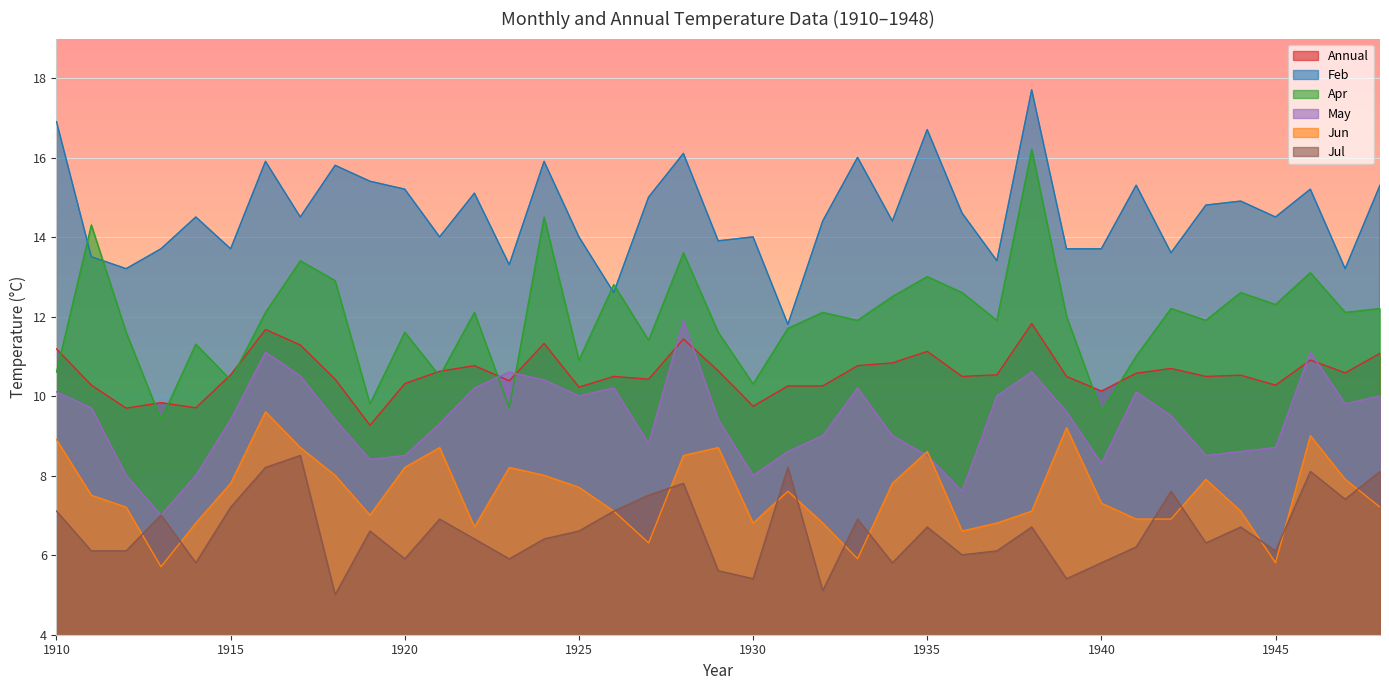

What is the smallest value displayed?

5.0